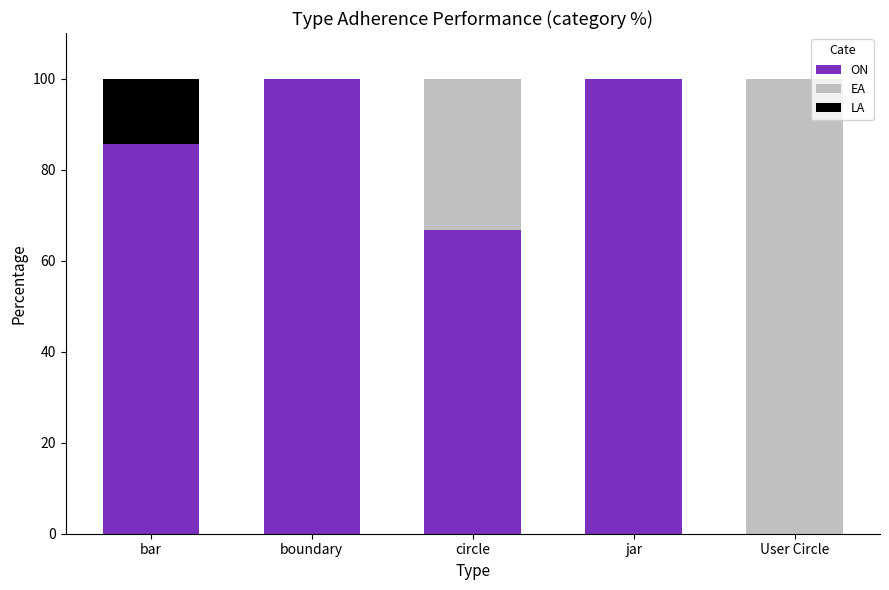

What is the sum of the ON values at User Circle and bar?

85.7